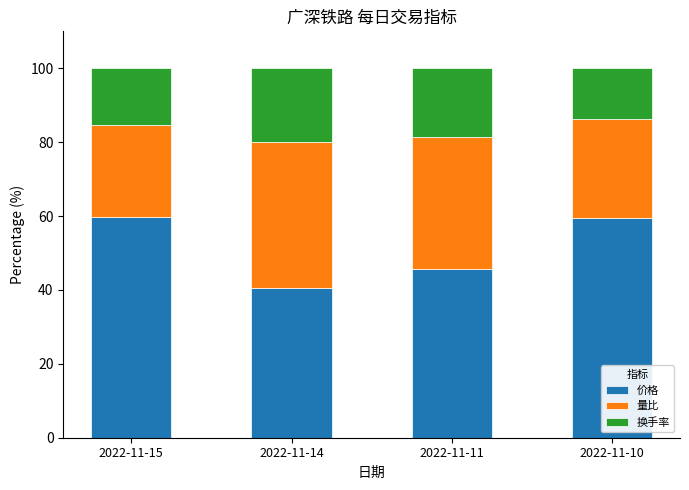

What is the difference between the 价格 values at 2022-11-14 and 2022-11-15?

19.3